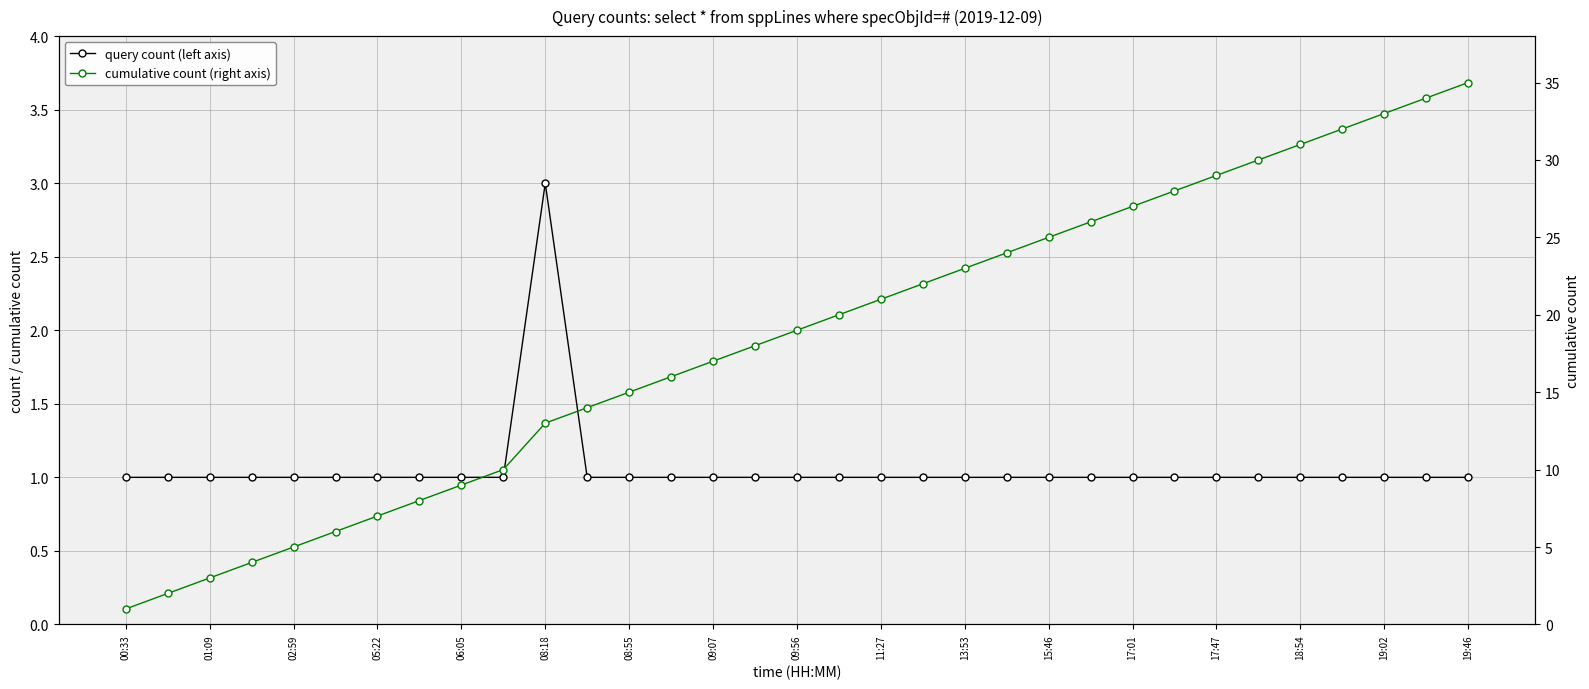

What is the sum of all cumulative count (right axis) values?

607